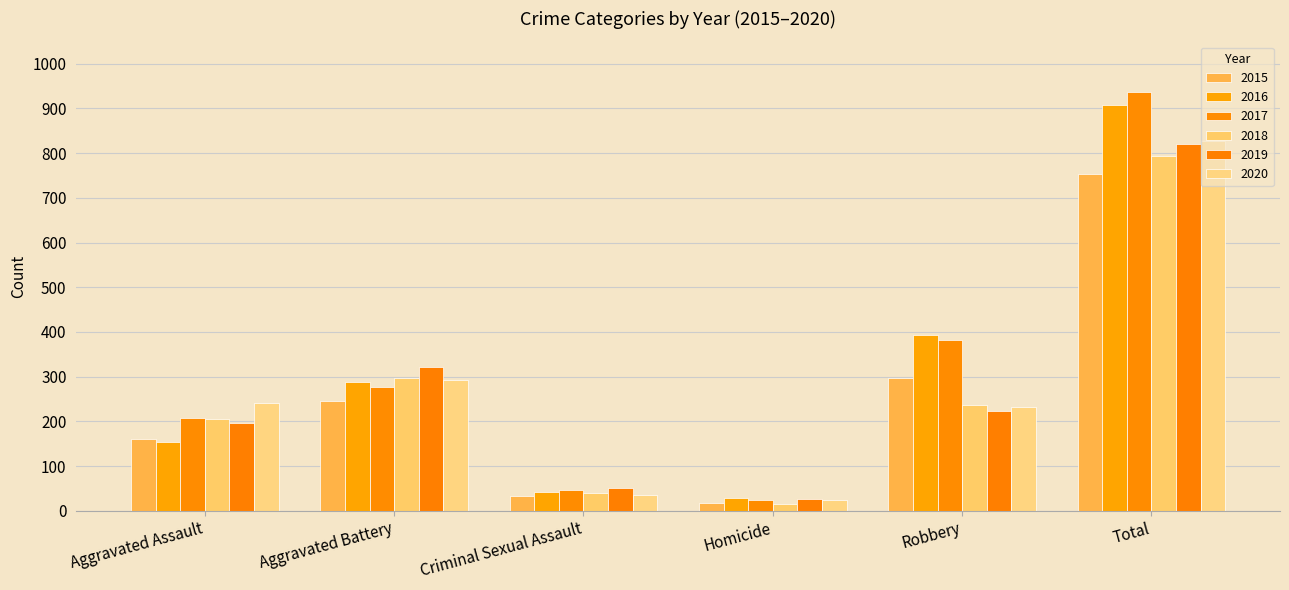

What is the label of the 3rd bar from the left?

Criminal Sexual Assault